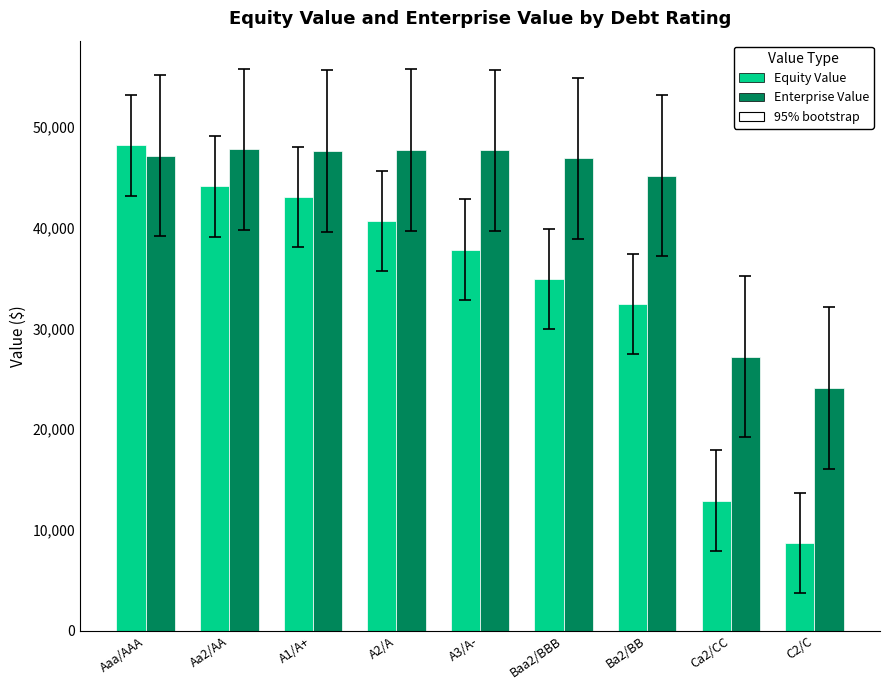

Which series changed the most between A1/A+ and Ca2/CC?

Equity Value